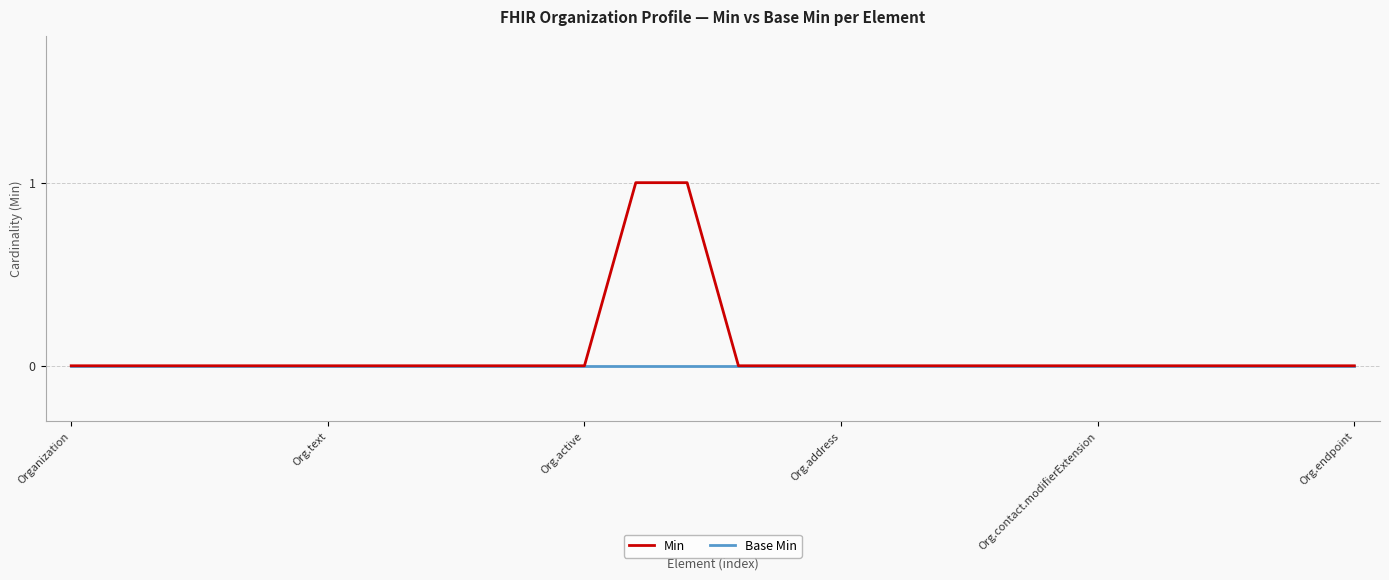

Rank the series by their maximum value, from lowest to highest.

Base Min, Min